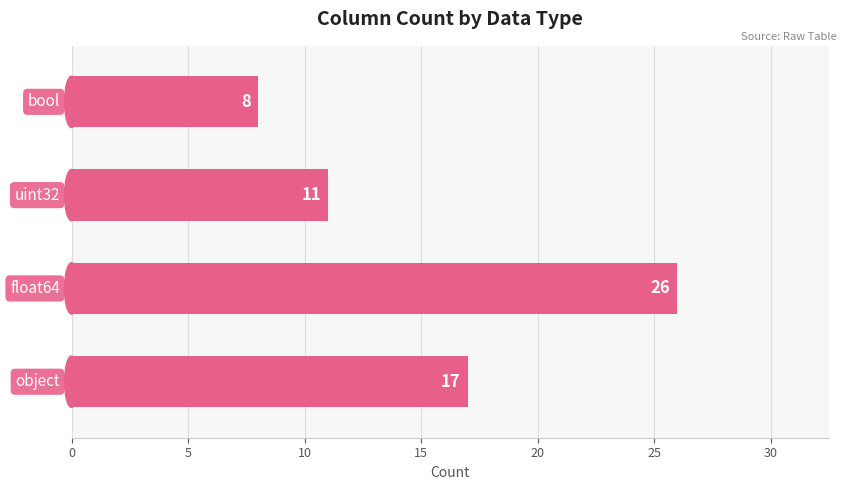

What is the difference between the maximum and minimum values?

18